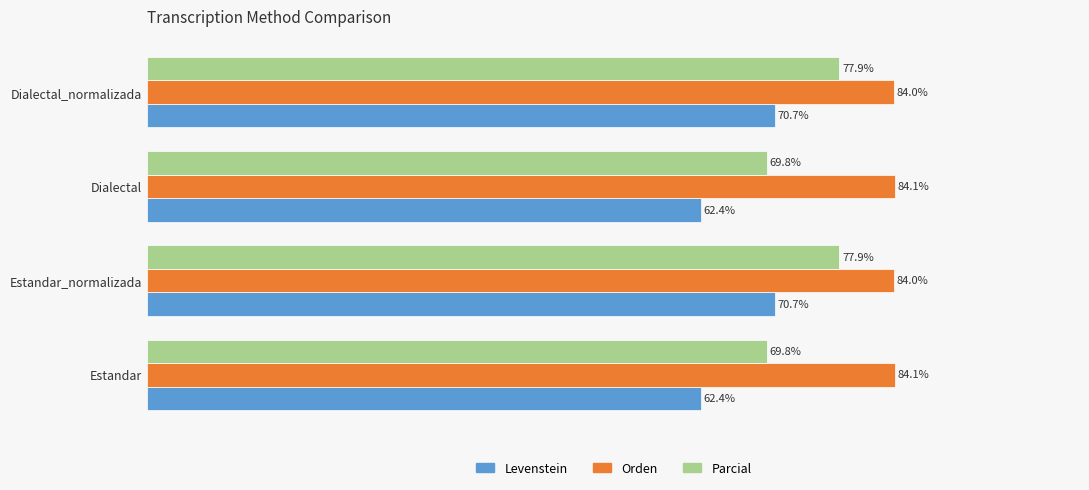

List the series in order of their overall mean, lowest first.

Levenstein, Parcial, Orden